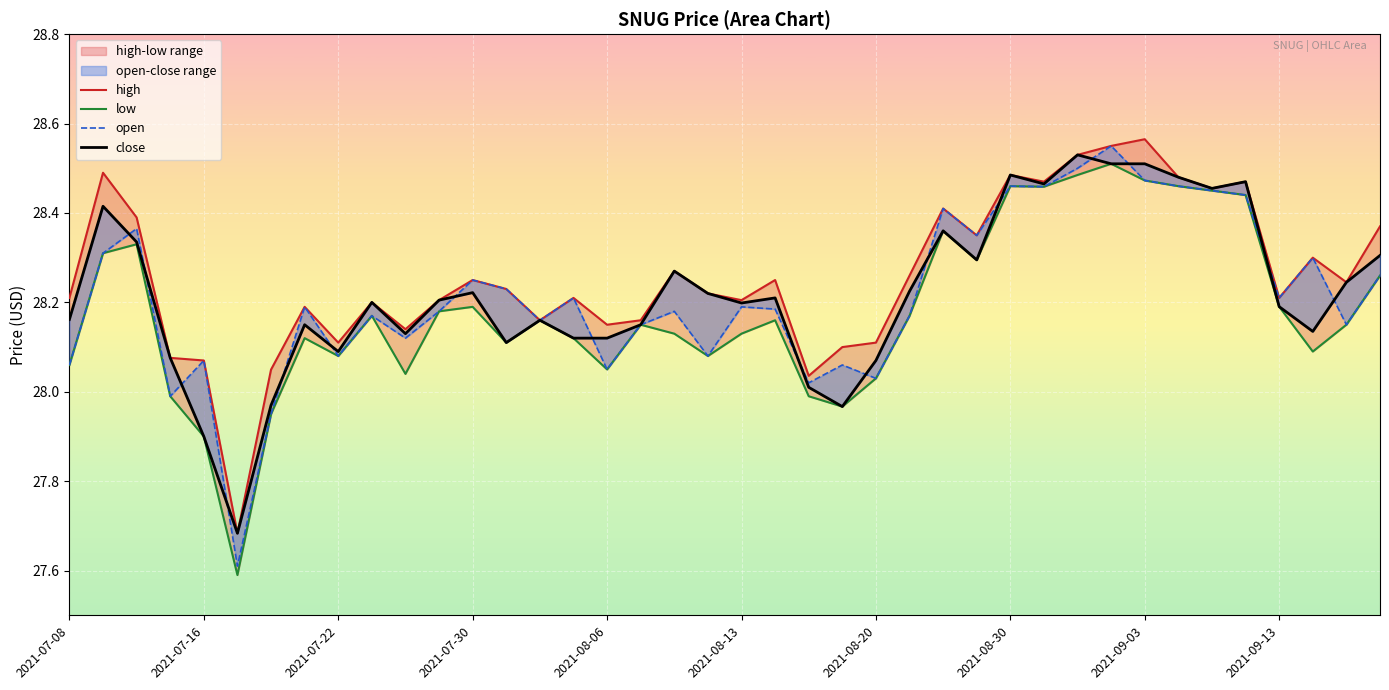

Rank the series at 2021-08-20 from highest to lowest value.

high, close, low, open